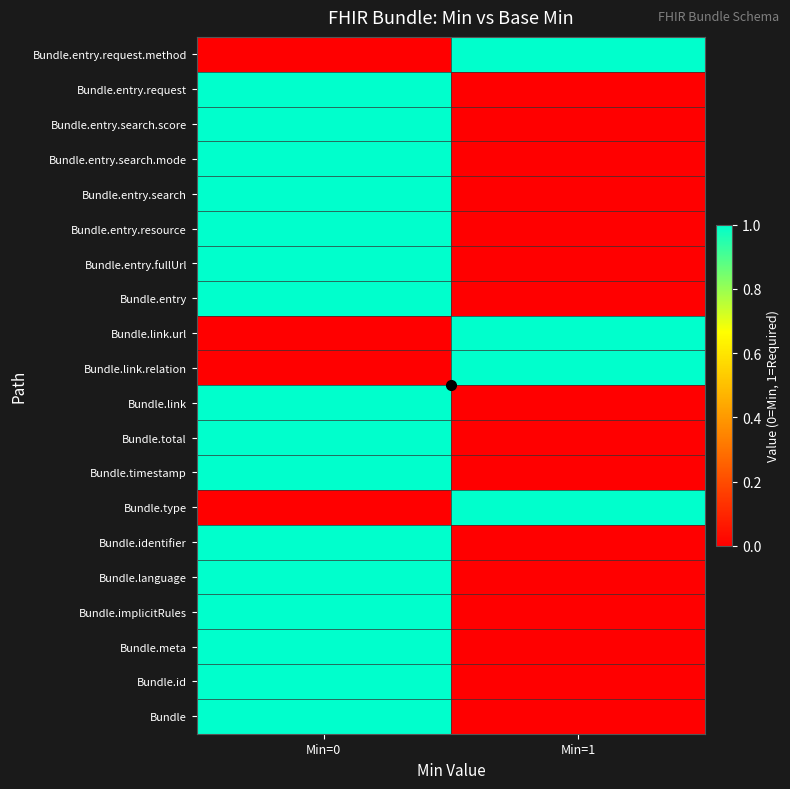

Reading right to left, extract all data points from this chart.

Bundle: Min=1=0	Min=0=1
Bundle.id: Min=1=0	Min=0=1
Bundle.meta: Min=1=0	Min=0=1
Bundle.implicitRules: Min=1=0	Min=0=1
Bundle.language: Min=1=0	Min=0=1
Bundle.identifier: Min=1=0	Min=0=1
Bundle.type: Min=1=1	Min=0=0
Bundle.timestamp: Min=1=0	Min=0=1
Bundle.total: Min=1=0	Min=0=1
Bundle.link: Min=1=0	Min=0=1
Bundle.link.relation: Min=1=1	Min=0=0
Bundle.link.url: Min=1=1	Min=0=0
Bundle.entry: Min=1=0	Min=0=1
Bundle.entry.fullUrl: Min=1=0	Min=0=1
Bundle.entry.resource: Min=1=0	Min=0=1
Bundle.entry.search: Min=1=0	Min=0=1
Bundle.entry.search.mode: Min=1=0	Min=0=1
Bundle.entry.search.score: Min=1=0	Min=0=1
Bundle.entry.request: Min=1=0	Min=0=1
Bundle.entry.request.method: Min=1=1	Min=0=0